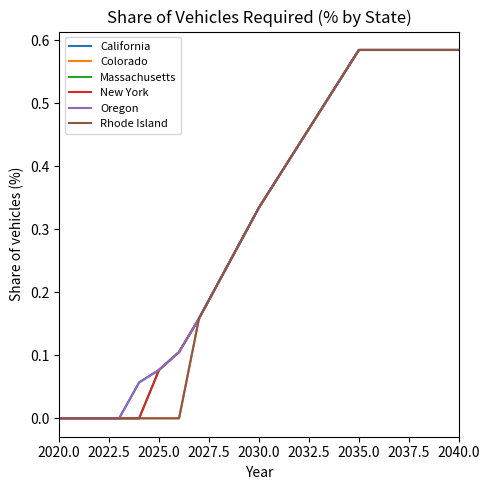

Does the chart display data point markers on the line(s)?

No